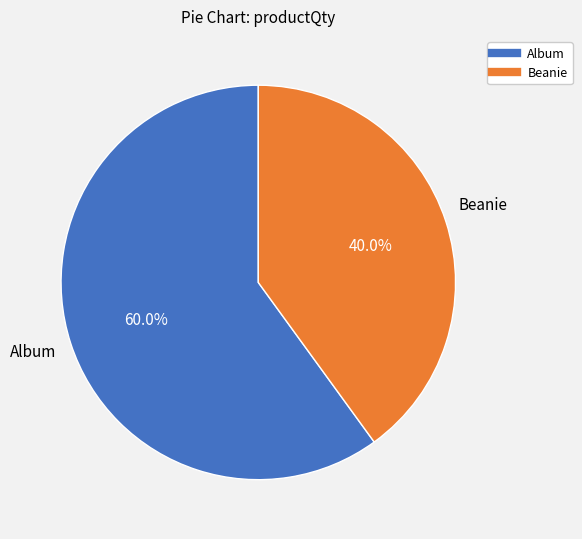

To the nearest percent, what is the difference between the largest and smallest slice percentages?

20%